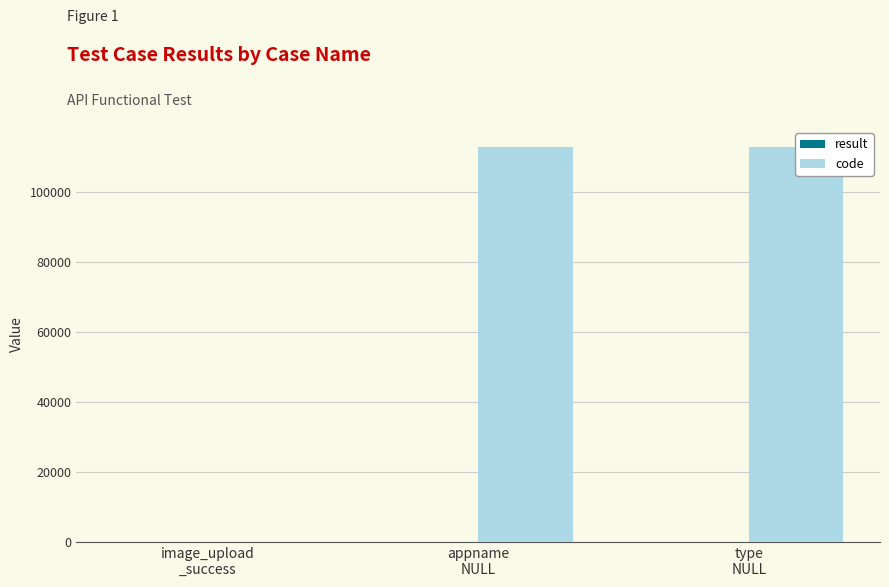

Reading left to right, what are all the values shown in this chart?

result: 0	1	1
code: 0	113000	113000